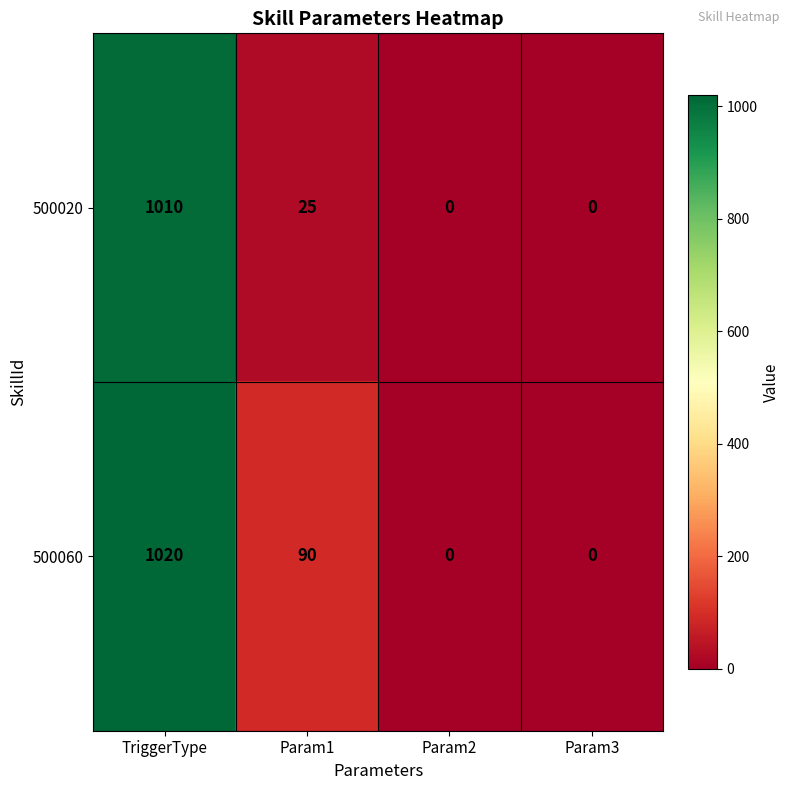

List the series in order of their overall mean, highest first.

500060, 500020